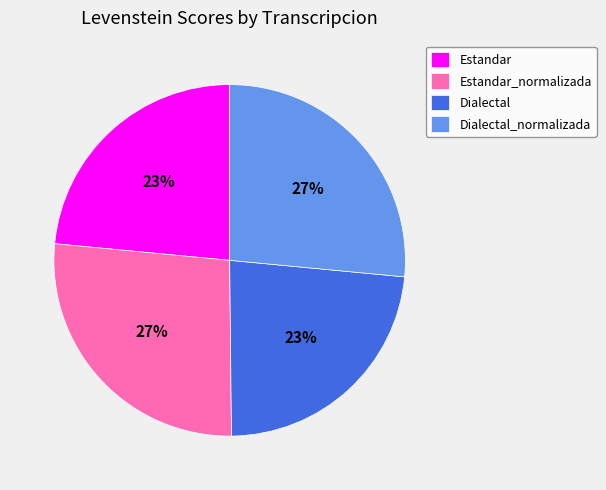

To the nearest percent, what portion does Dialectal represent?

23%